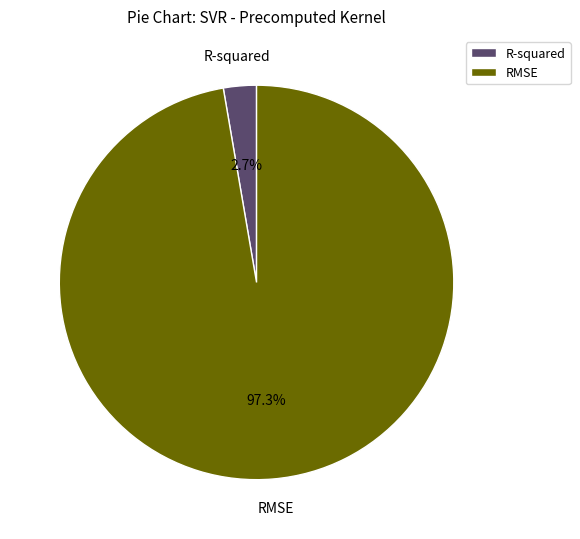

To the nearest percent, what is the combined percentage of RMSE and R-squared?

100%